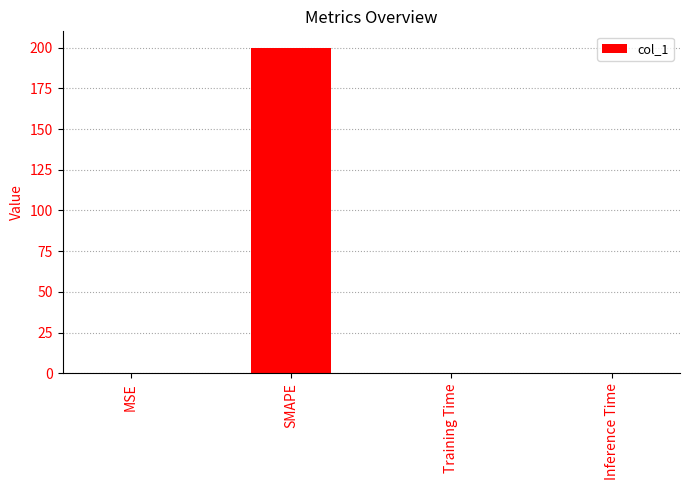

What is the greatest value displayed?

200.0